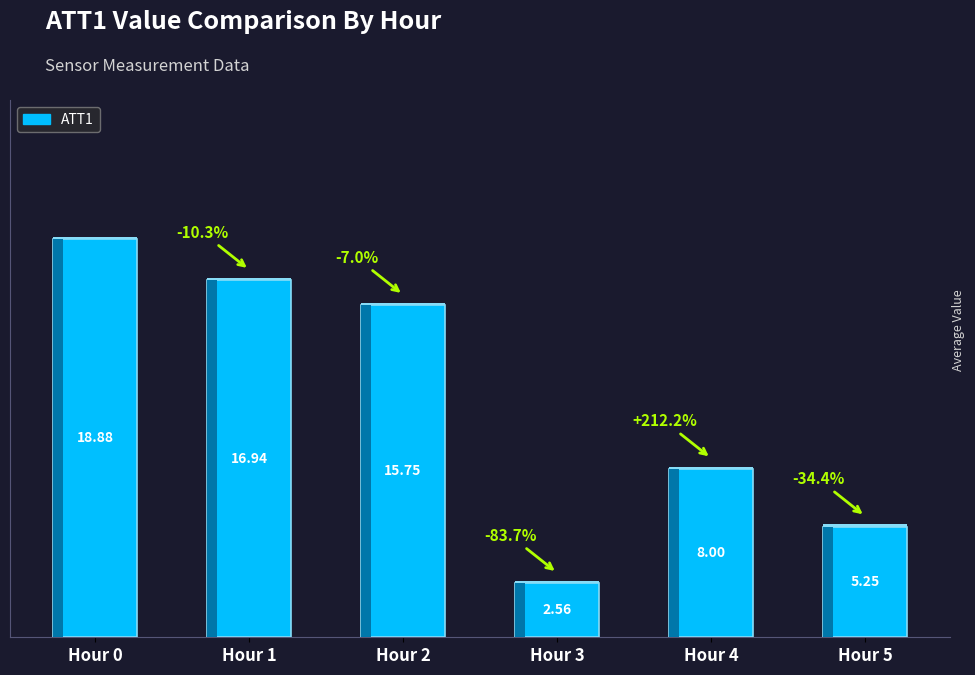

Between Hour 3 and Hour 5, which is larger?

Hour 5